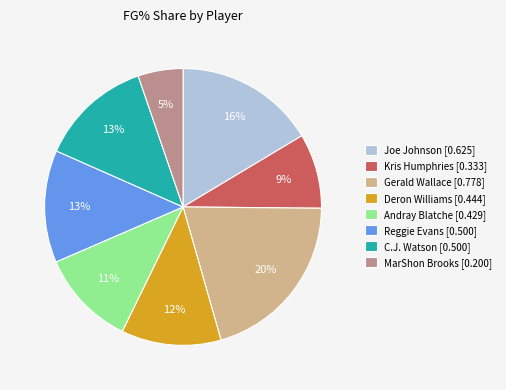

What is the smallest slice in the pie chart?

MarShon Brooks